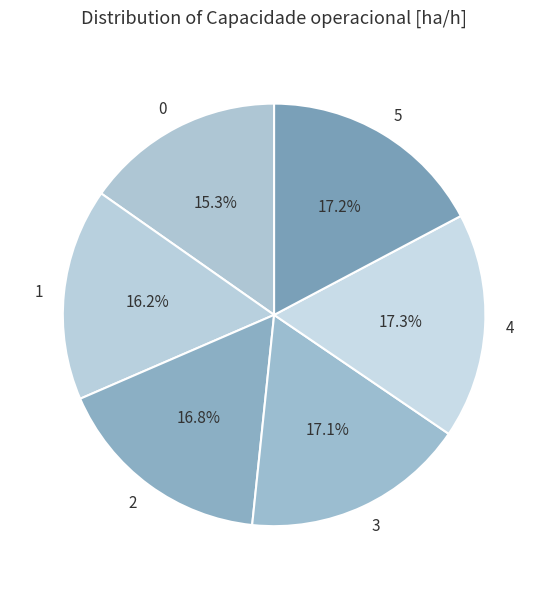

What percentage is the 5 slice, to the nearest percent?

17%